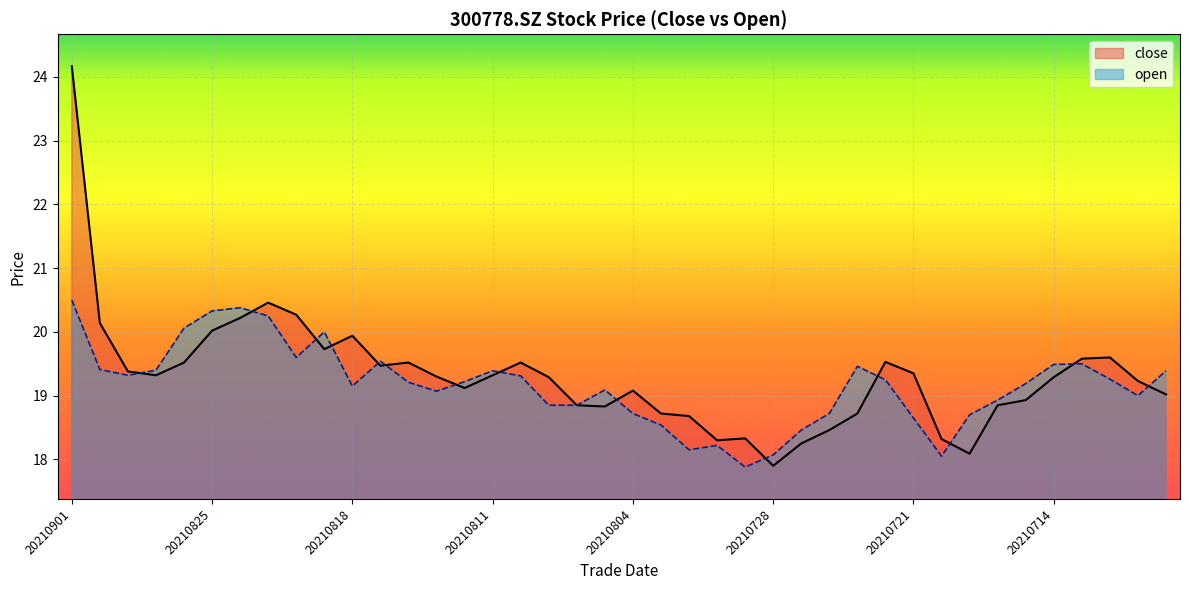

Reading right to left, extract all data points from this chart.

close: 19.0	19.2	19.6	19.6	19.3	18.9	18.9	18.1	18.3	19.4	19.5	18.7	18.5	18.2	17.9	18.3	18.3	18.7	18.7	19.1	18.8	18.9	19.3	19.5	19.3	19.1	19.3	19.5	19.5	19.9	19.7	20.3	20.5	20.2	20.0	19.5	19.3	19.4	20.1	24.2
open: 19.4	19.0	19.3	19.5	19.5	19.2	18.9	18.7	18.1	18.6	19.2	19.5	18.7	18.5	18.1	17.9	18.2	18.1	18.5	18.7	19.1	18.9	18.9	19.3	19.4	19.2	19.1	19.2	19.5	19.1	20.0	19.6	20.2	20.4	20.3	20.1	19.4	19.3	19.4	20.5